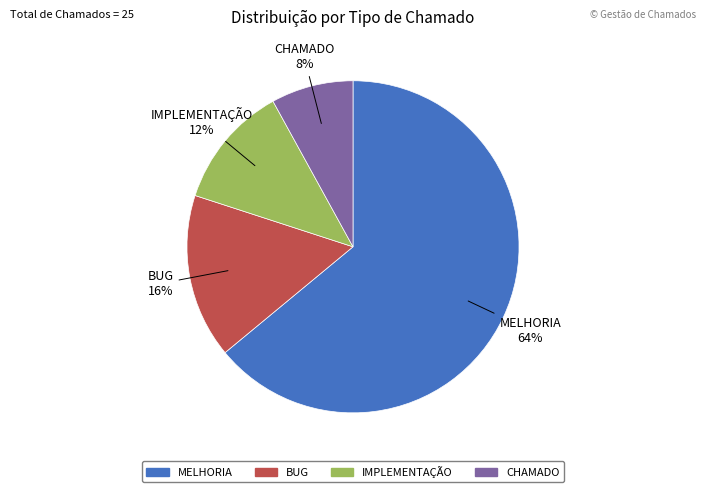

To the nearest percent, what percentage of the pie is MELHORIA?

64%